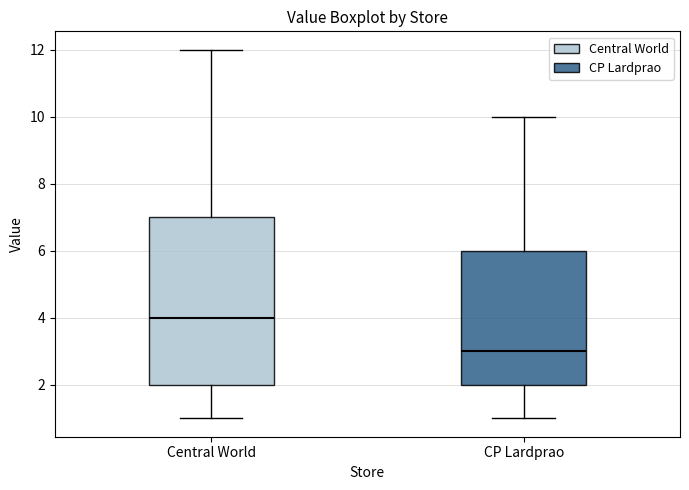

Where does the upper whisker of the box for Central World end on the y-axis? The values are not printed on the chart, so give them approximately, as read against the axis.

12